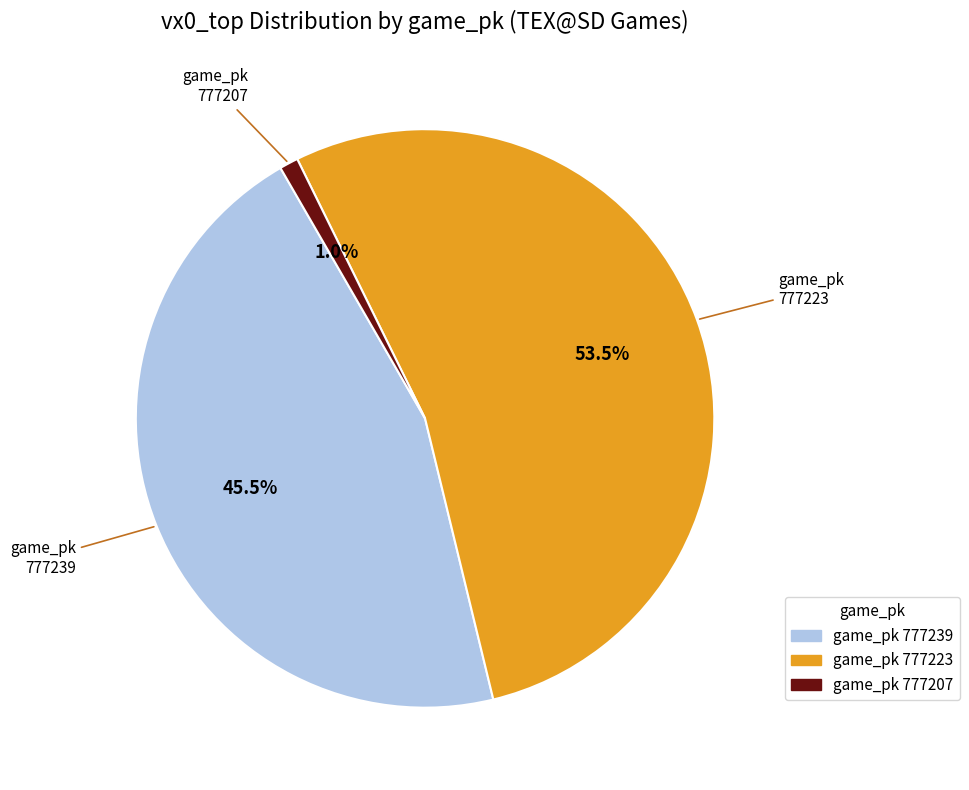

Does any single category account for the majority?

Yes